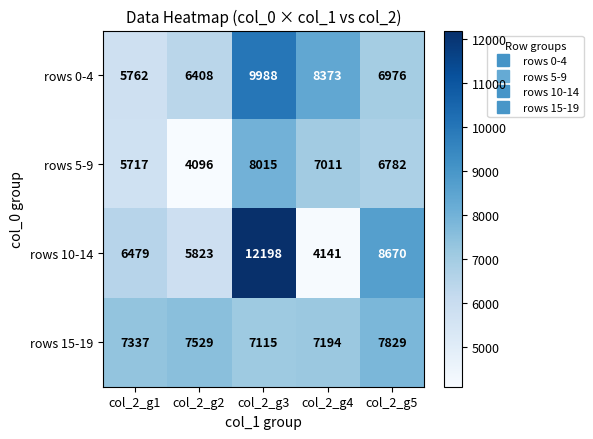

List the series in order of their peak value, highest first.

rows 10-14, rows 0-4, rows 5-9, rows 15-19